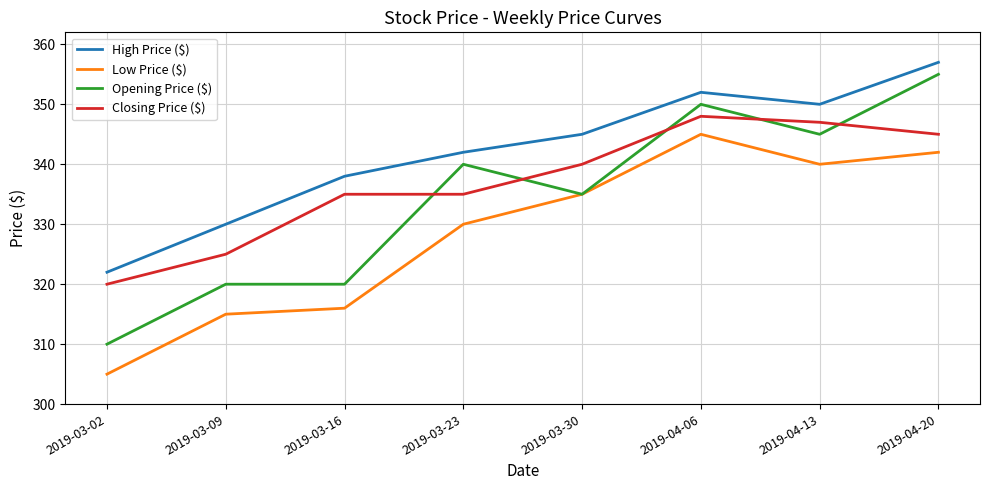

Reading left to right, transcribe all the data shown in this chart.

High Price ($): 2019-03-02=322	2019-03-09=330	2019-03-16=338	2019-03-23=342	2019-03-30=345	2019-04-06=352	2019-04-13=350	2019-04-20=357
Low Price ($): 2019-03-02=305	2019-03-09=315	2019-03-16=316	2019-03-23=330	2019-03-30=335	2019-04-06=345	2019-04-13=340	2019-04-20=342
Opening Price ($): 2019-03-02=310	2019-03-09=320	2019-03-16=320	2019-03-23=340	2019-03-30=335	2019-04-06=350	2019-04-13=345	2019-04-20=355
Closing Price ($): 2019-03-02=320	2019-03-09=325	2019-03-16=335	2019-03-23=335	2019-03-30=340	2019-04-06=348	2019-04-13=347	2019-04-20=345